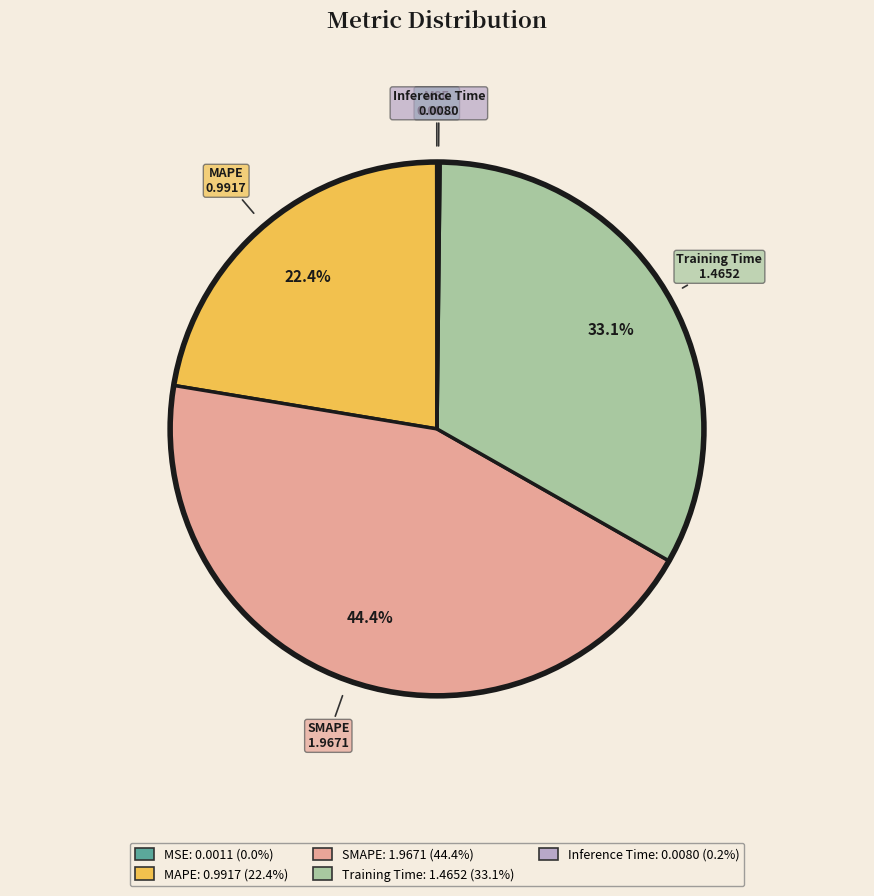

Which category has the biggest portion of the pie?

SMAPE